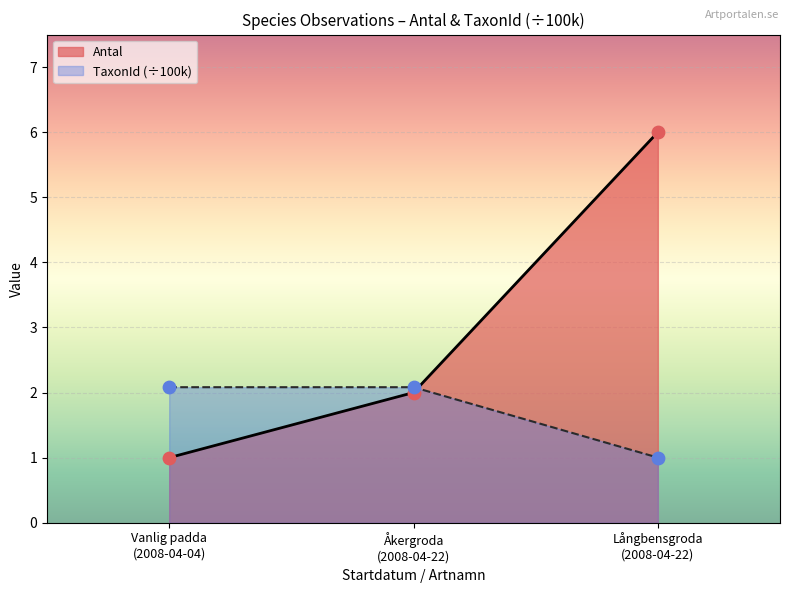

At how many categories does at least one series exceed 1?

3